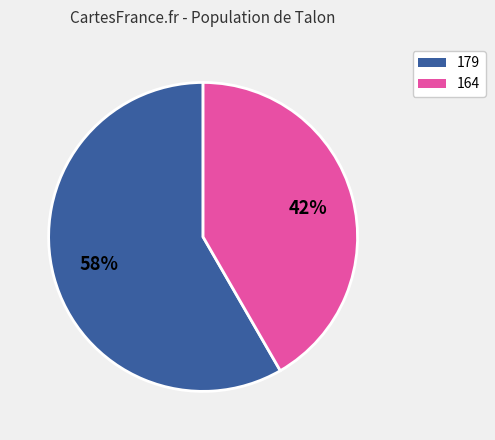

To the nearest percent, what is the average slice percentage?

50%